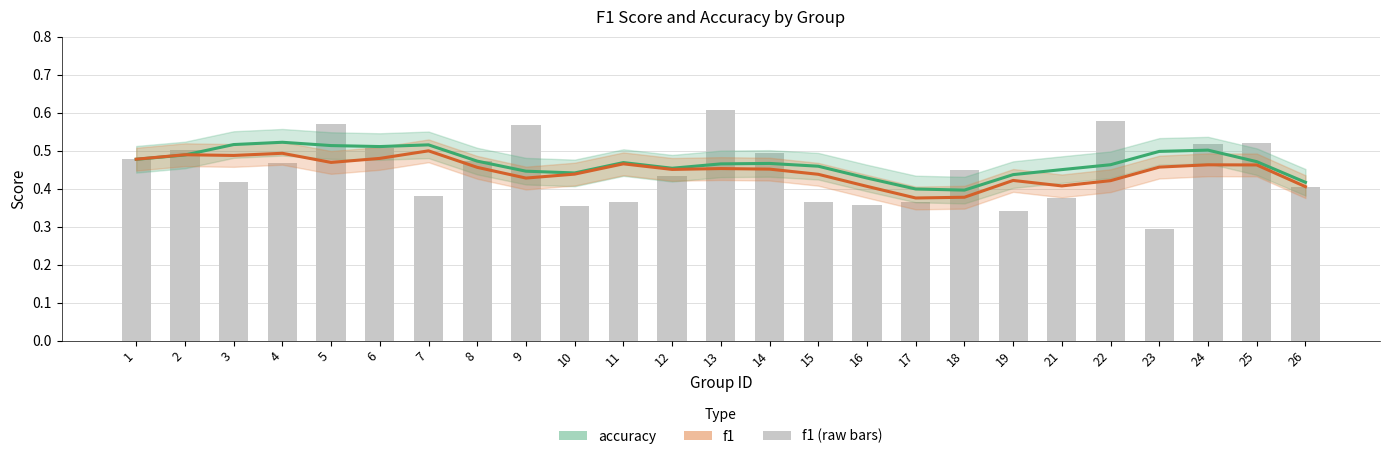

Which has a higher value, 19 or 5?

5